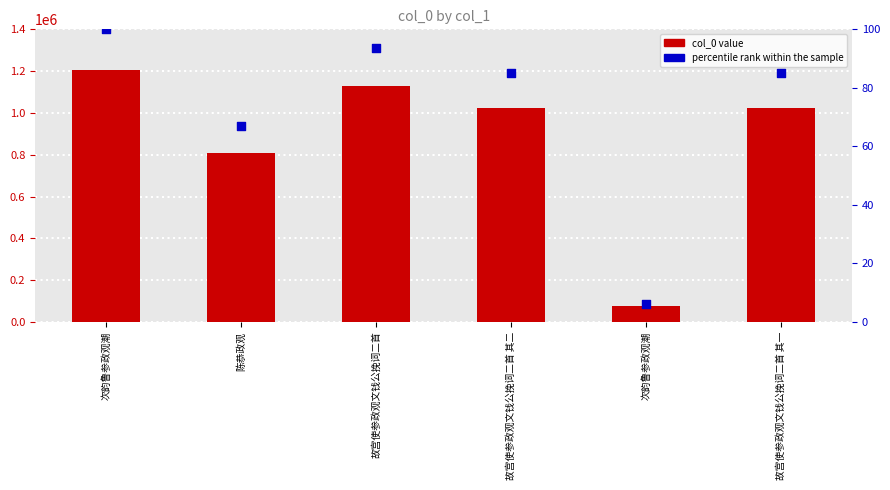

At which category is the sum across all series the highest?

次韵鲁参政观潮